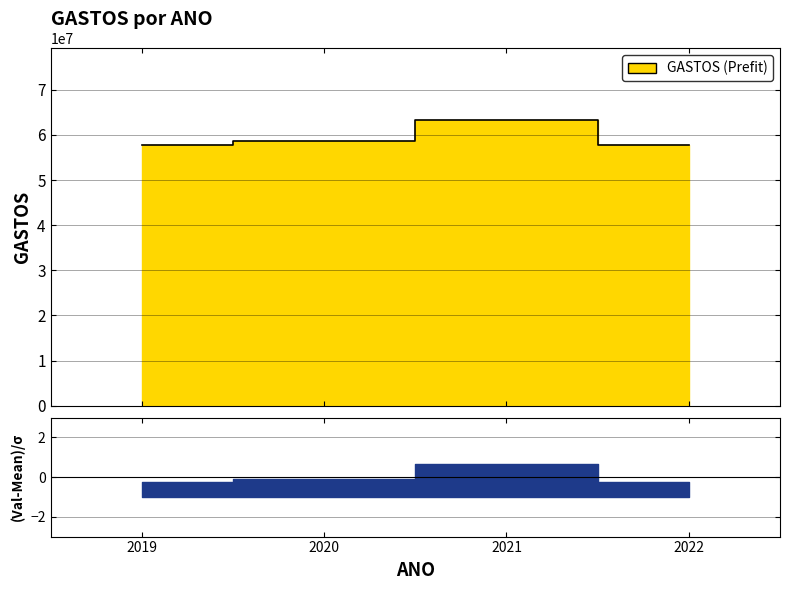

What is the change in value from 2020 to 2022?

-898714